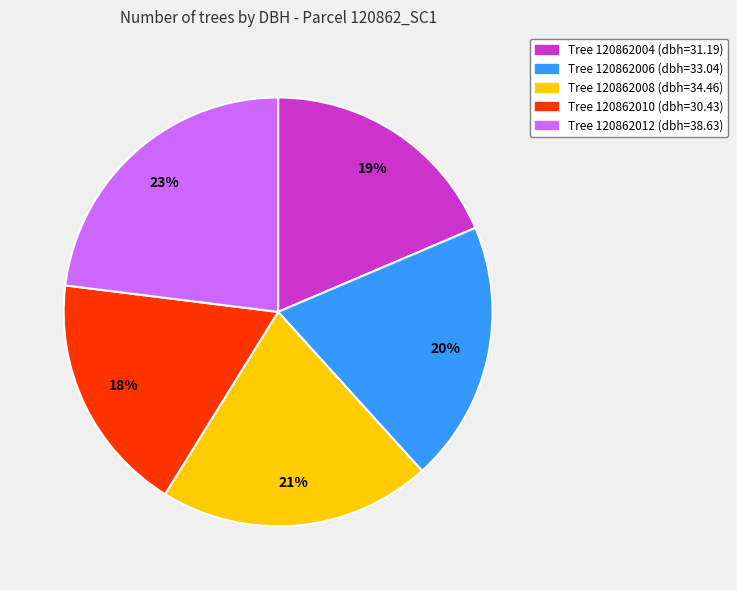

Is there a majority slice in this chart?

No